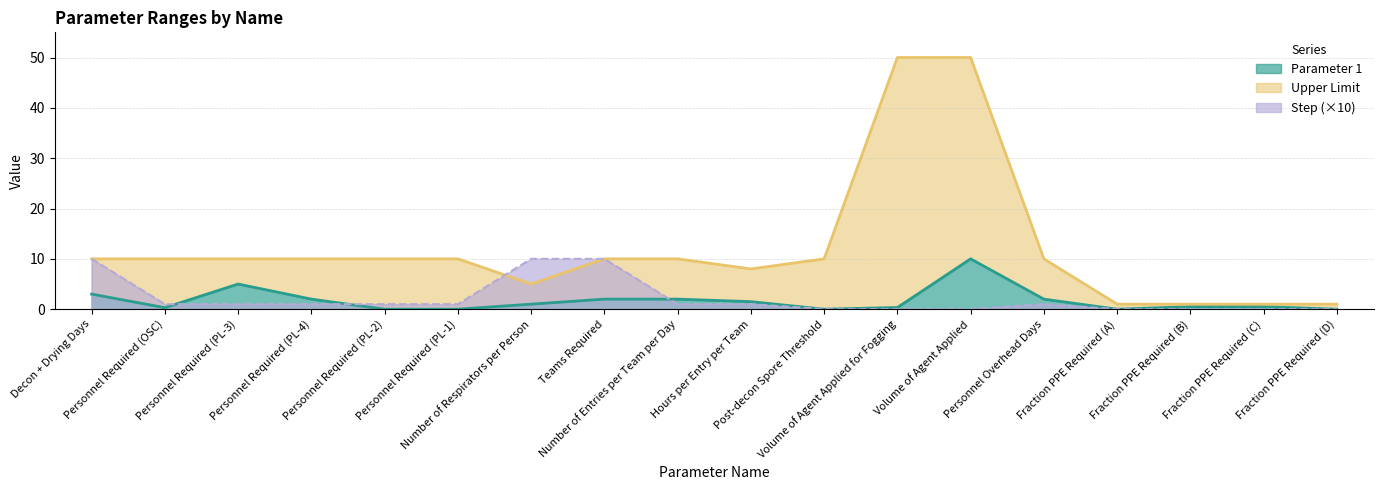

Is it true that Parameter 1 equals 3.0 at Decon + Drying Days?

True